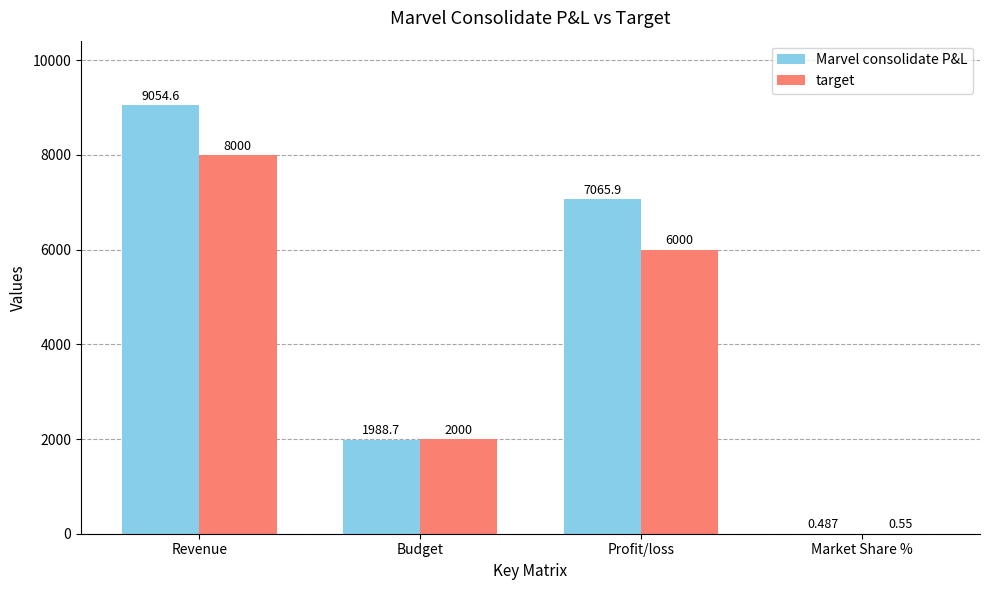

What is the spread (max minus min) of values at Market Share %?

0.1